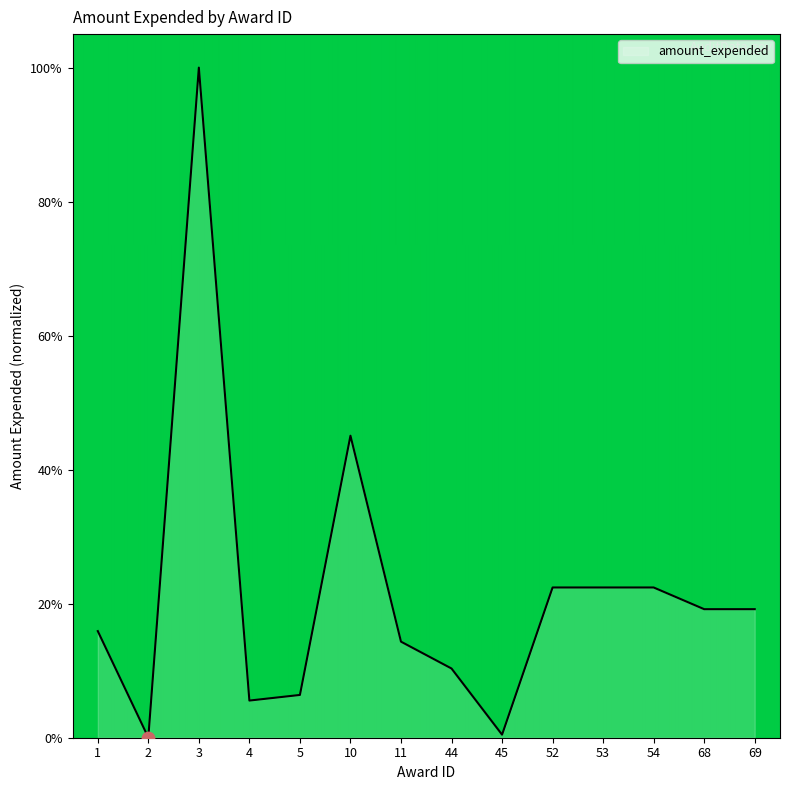

What is the change in value from 3 to 68?

-80.8